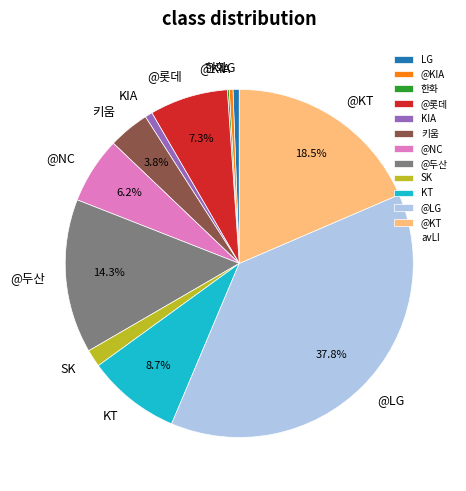

Does KIA account for over 50% of the chart?

No